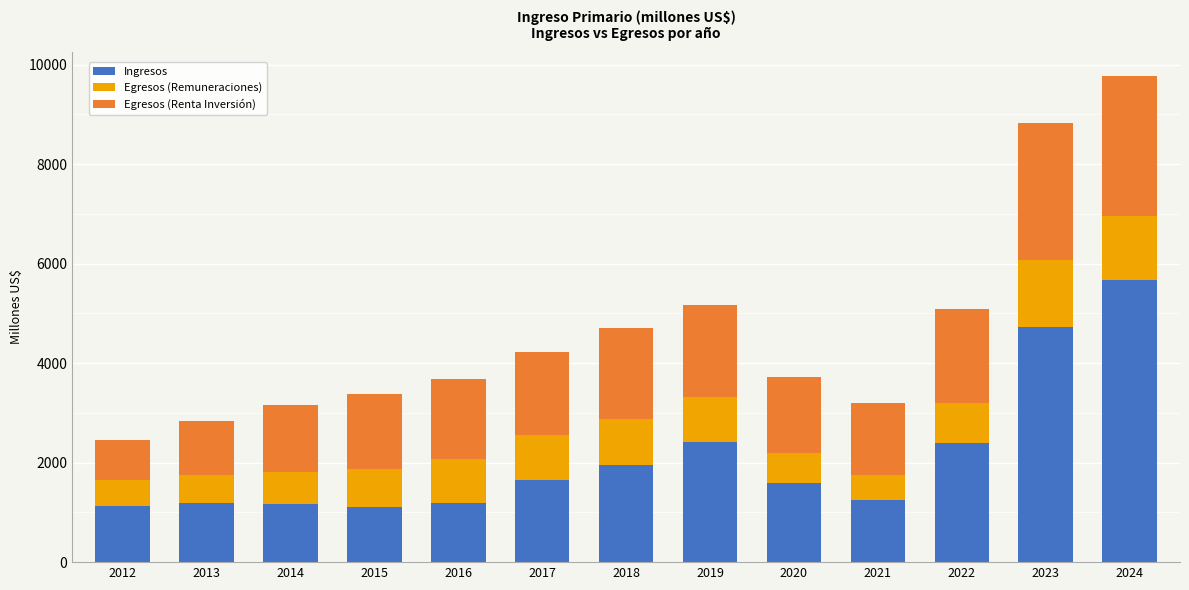

True or false: Ingresos has a value of 6793.0 at 2023.

False